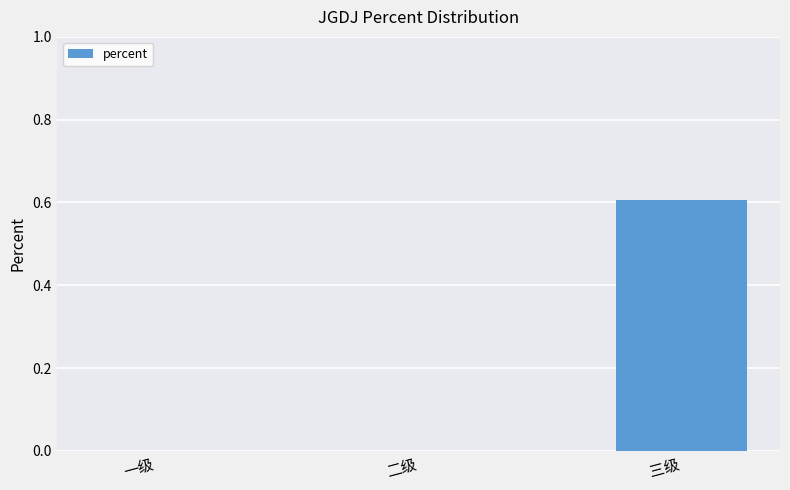

Between 三级 and 二级, which is larger?

三级